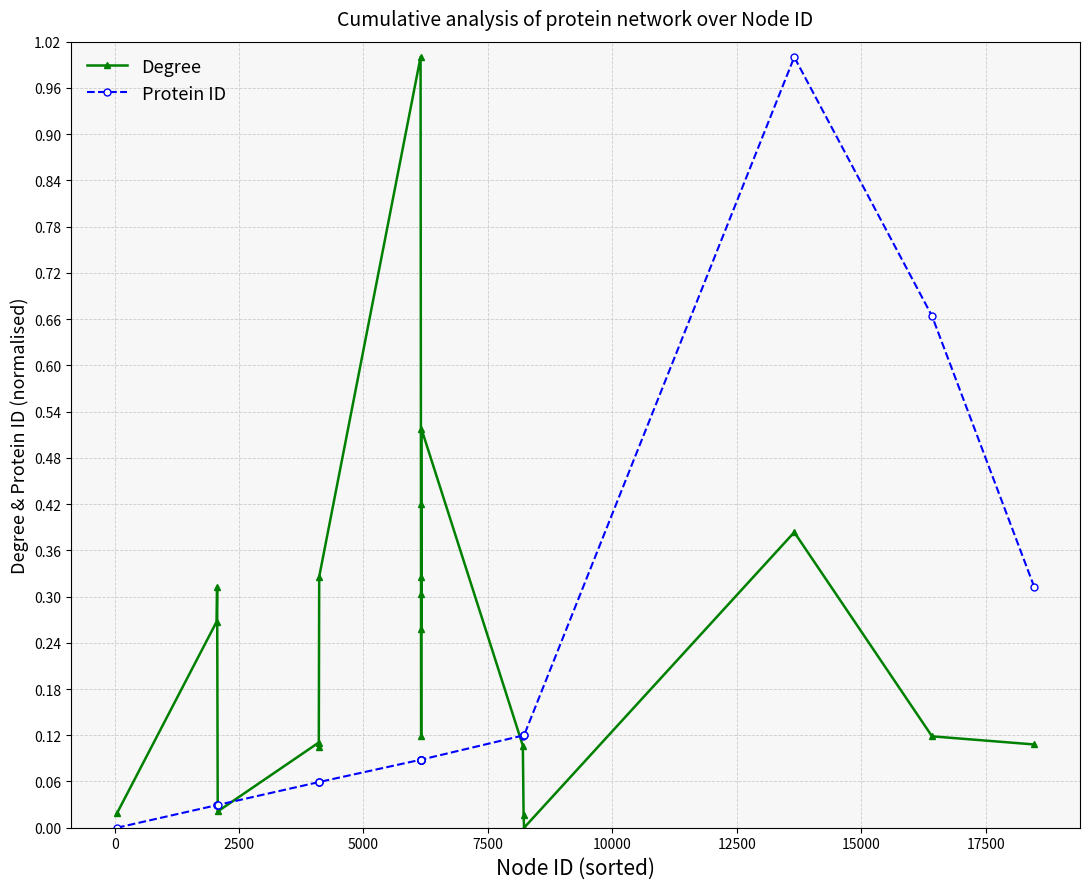

Which series has the largest total across all categories?

Degree